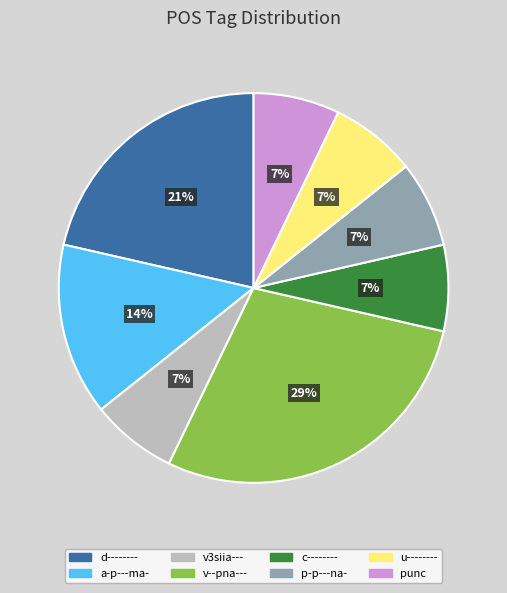

Combined, do p-p---na- and d-------- account for over 50%?

No